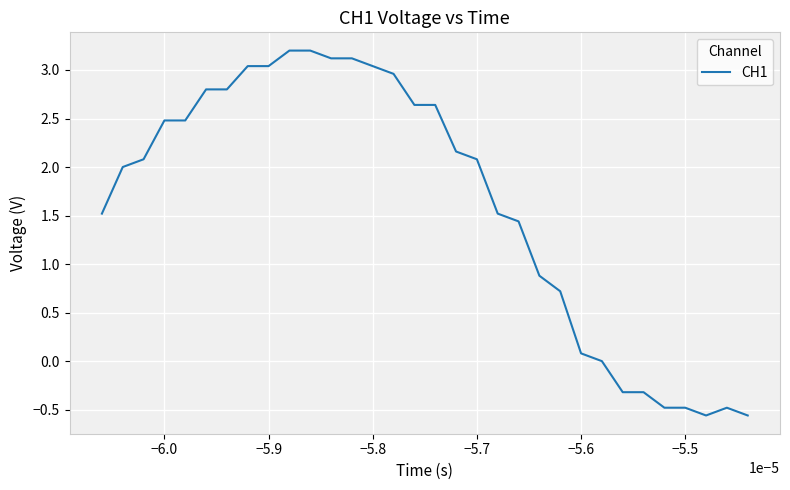

What is the difference between the maximum and minimum values?

3.8